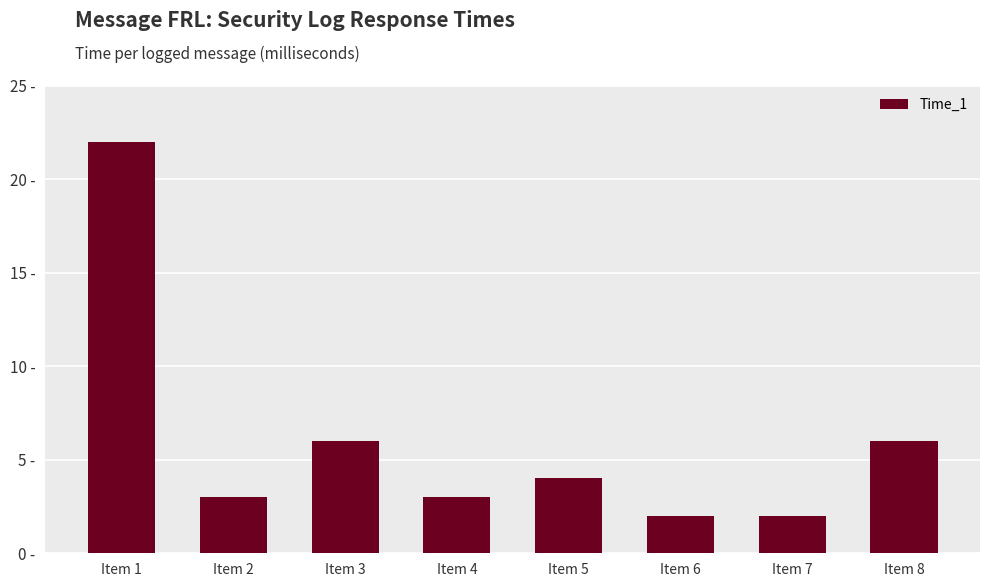

Count the number of data series in this chart.

1